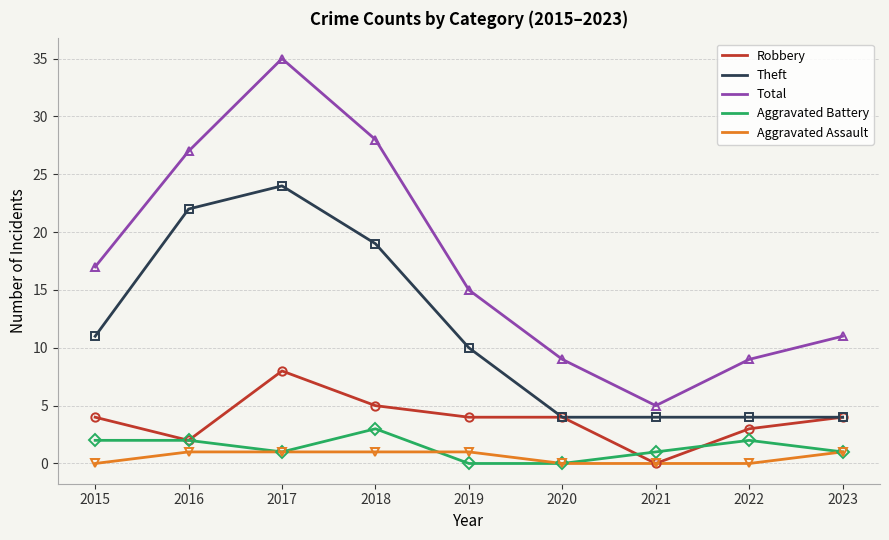

Reading left to right, extract all data points from this chart.

Robbery: 4	2	8	5	4	4	0	3	4
Theft: 11	22	24	19	10	4	4	4	4
Total: 17	27	35	28	15	9	5	9	11
Aggravated Battery: 2	2	1	3	0	0	1	2	1
Aggravated Assault: 0	1	1	1	1	0	0	0	1